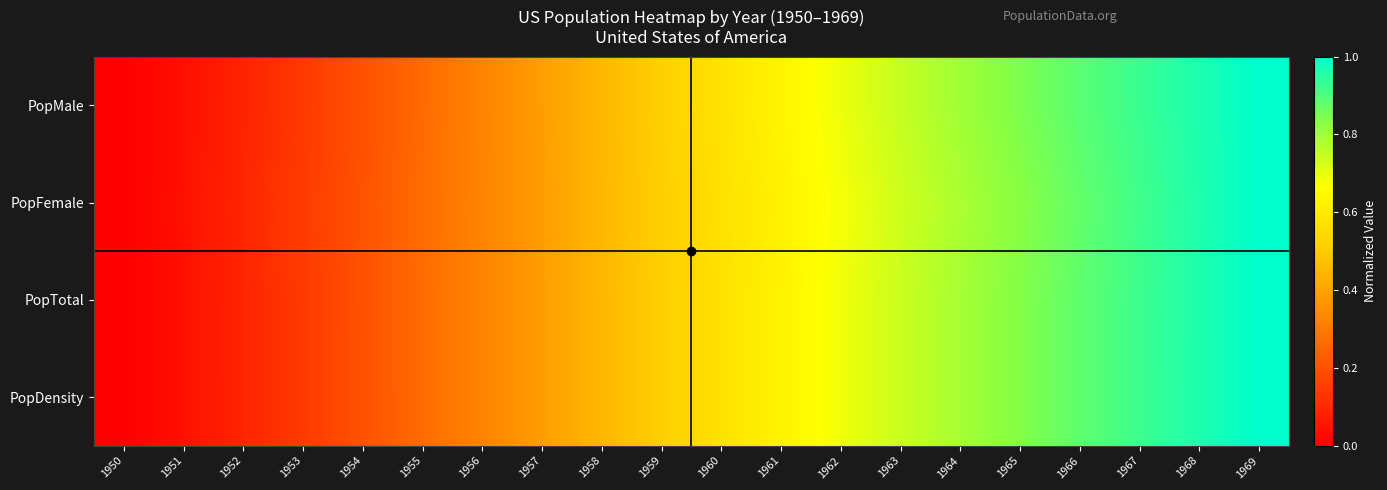

What is the total value across all series at 1963?

3.0